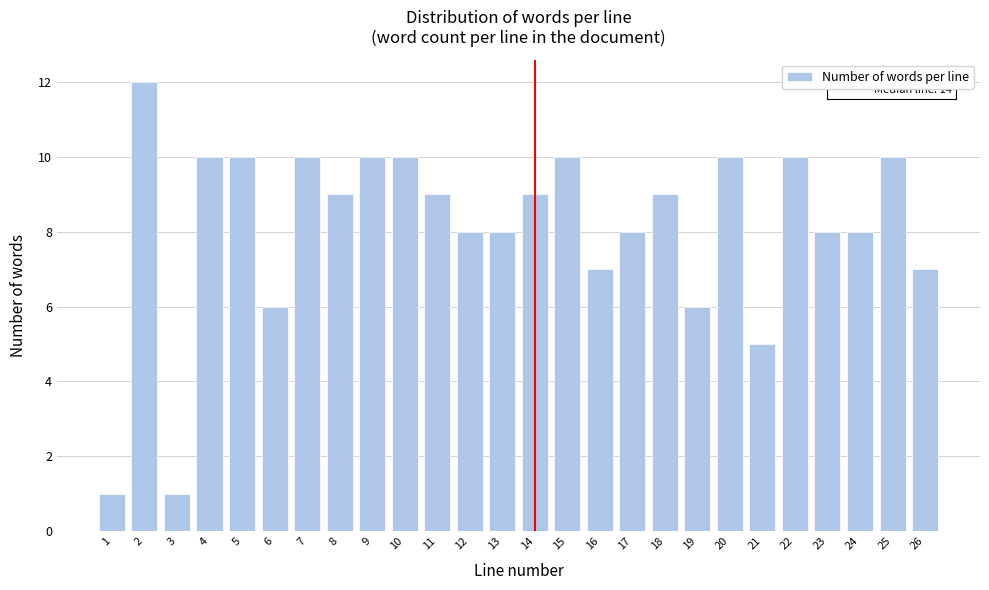

Reading right to left, transcribe all the data shown in this chart.

26=7	25=10	24=8	23=8	22=10	21=5	20=10	19=6	18=9	17=8	16=7	15=10	14=9	13=8	12=8	11=9	10=10	9=10	8=9	7=10	6=6	5=10	4=10	3=1	2=12	1=1